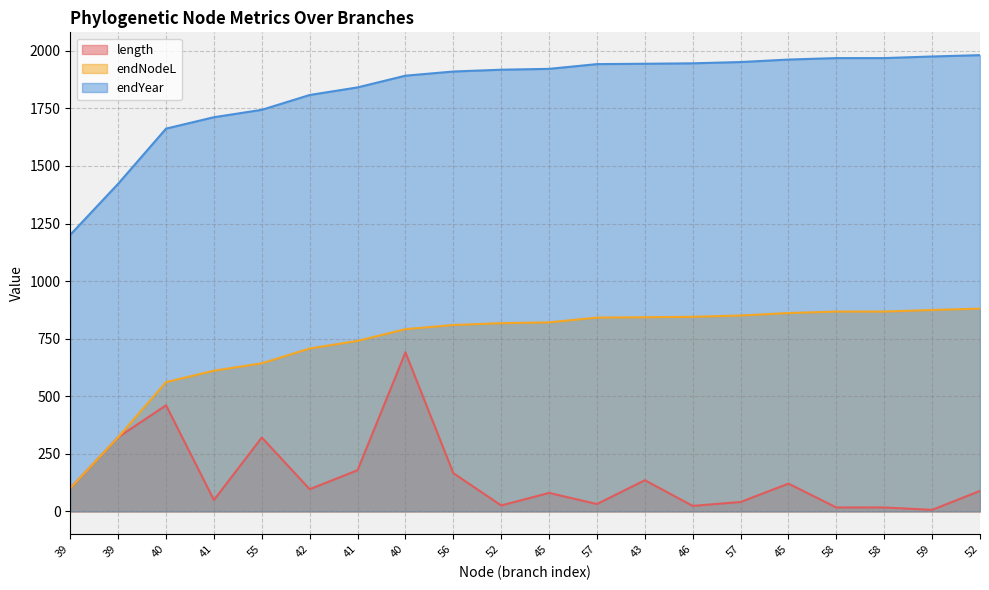

Does the chart display data point markers on the line(s)?

No